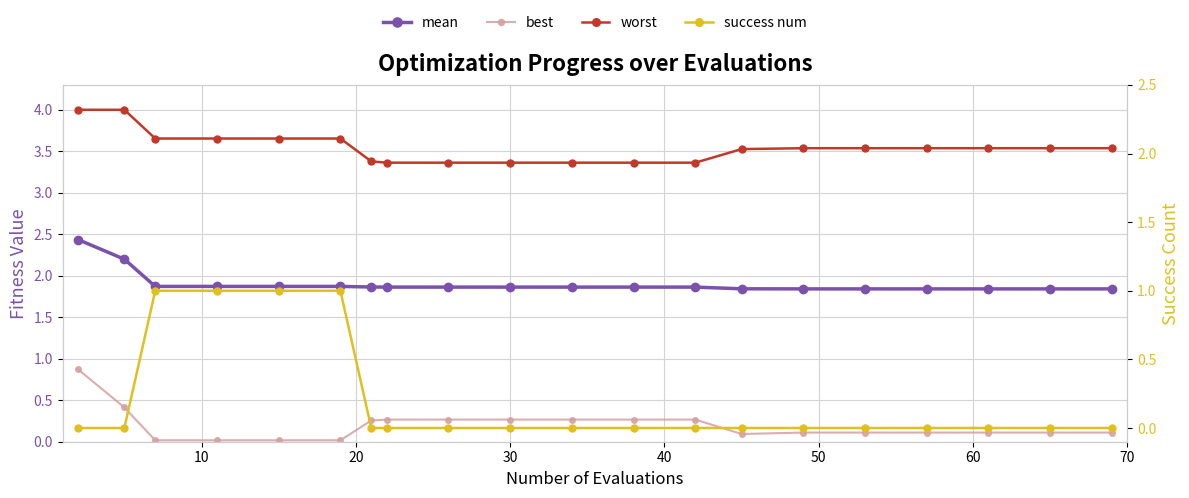

Reading right to left, extract all data points from this chart.

mean: 1.8	1.8	1.8	1.8	1.8	1.8	1.8	1.9	1.9	1.9	1.9	1.9	1.9	1.9	1.9	1.9	1.9	1.9	2.2	2.4
worst: 3.5	3.5	3.5	3.5	3.5	3.5	3.5	3.4	3.4	3.4	3.4	3.4	3.4	3.4	3.7	3.7	3.7	3.7	4.0	4.0
best: 0.1	0.1	0.1	0.1	0.1	0.1	0.1	0.3	0.3	0.3	0.3	0.3	0.3	0.3	0.0	0.0	0.0	0.0	0.4	0.9
success num: 0.0	0.0	0.0	0.0	0.0	0.0	0.0	0.0	0.0	0.0	0.0	0.0	0.0	0.0	1.0	1.0	1.0	1.0	0.0	0.0